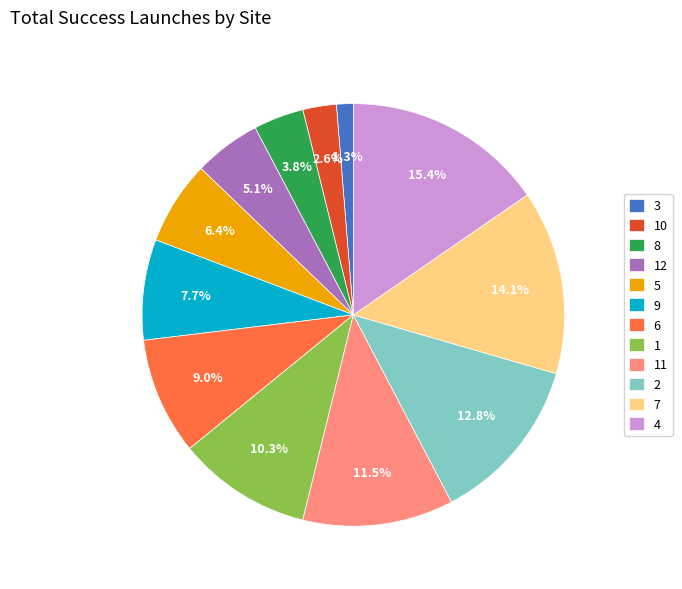

To the nearest percent, what is the difference between the 9 and 8 slice percentages?

4%